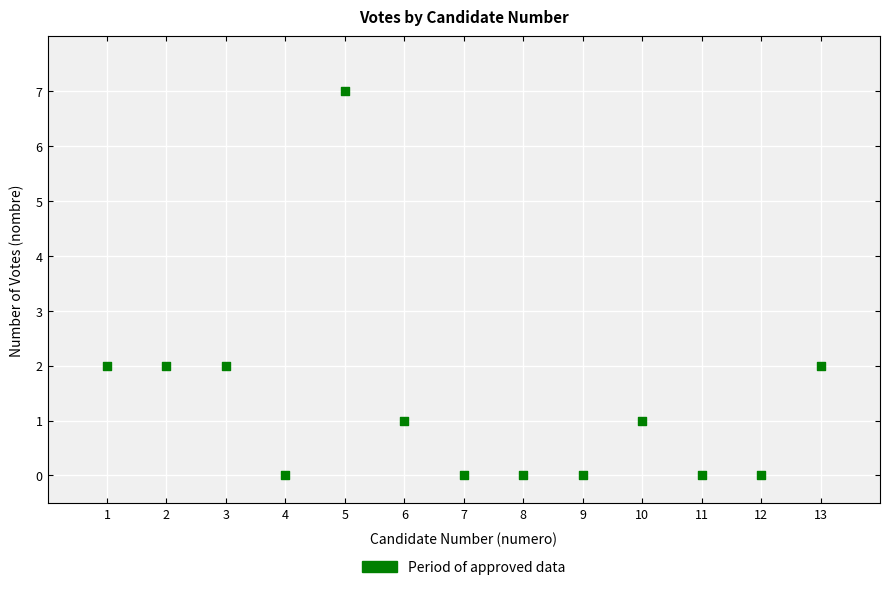

What is the range of Y values (max minus min)?

7